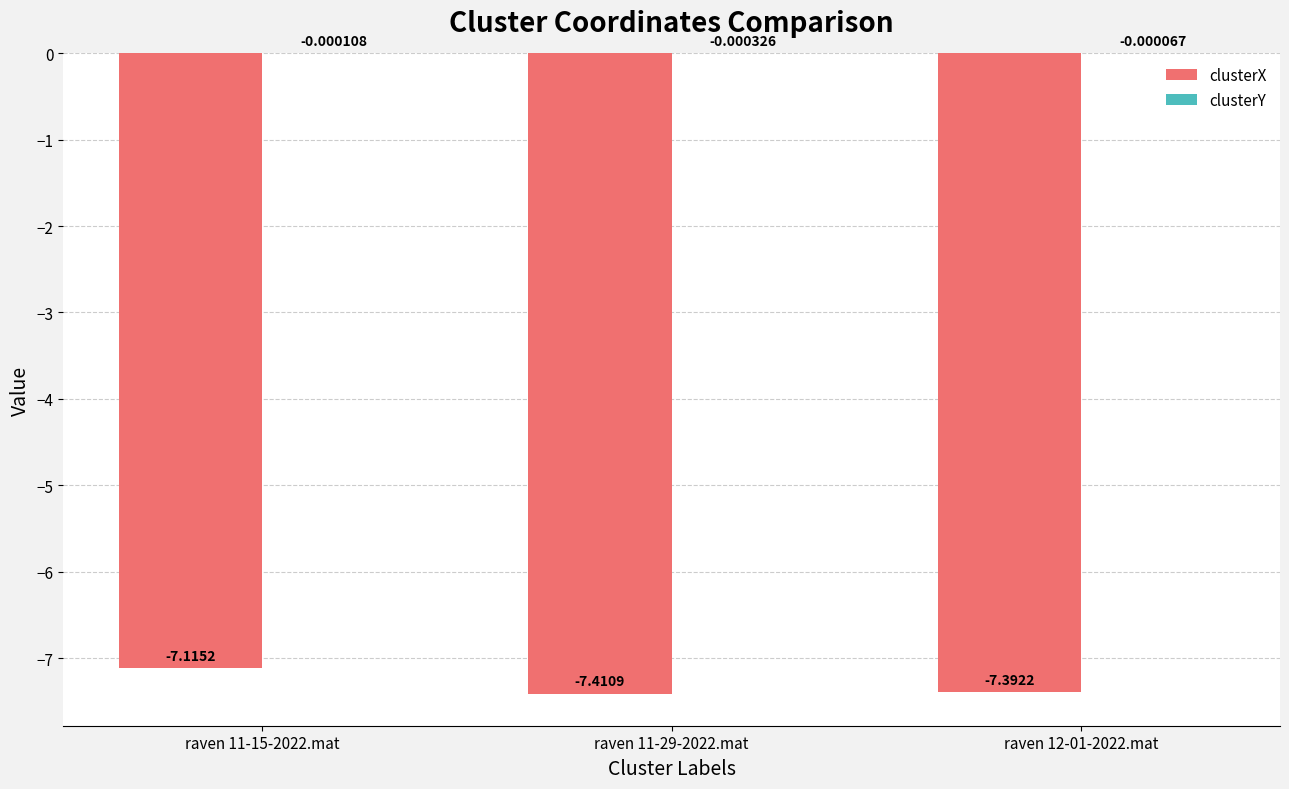

How many groups of bars are there?

3